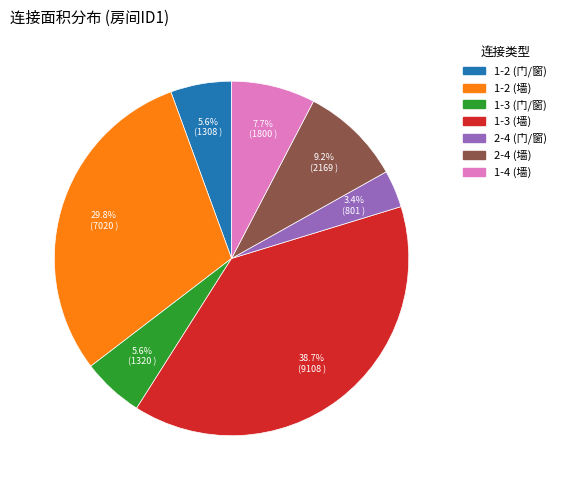

What is the total percentage of 1-2 (门/窗) and 2-4 (门/窗)?

9.0%